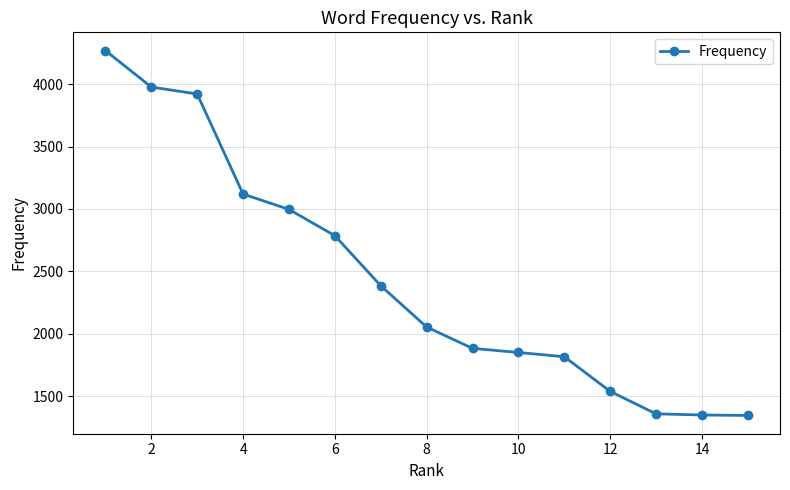

What is the value of the 7th point from the left?

2384